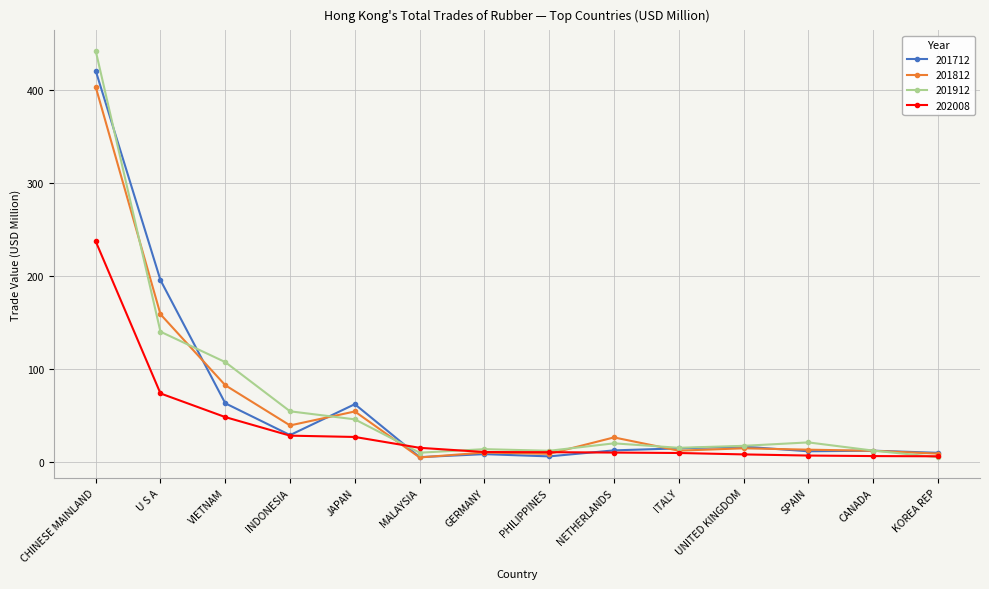

The value of 201912 at U S A is 97.9. True or false?

False